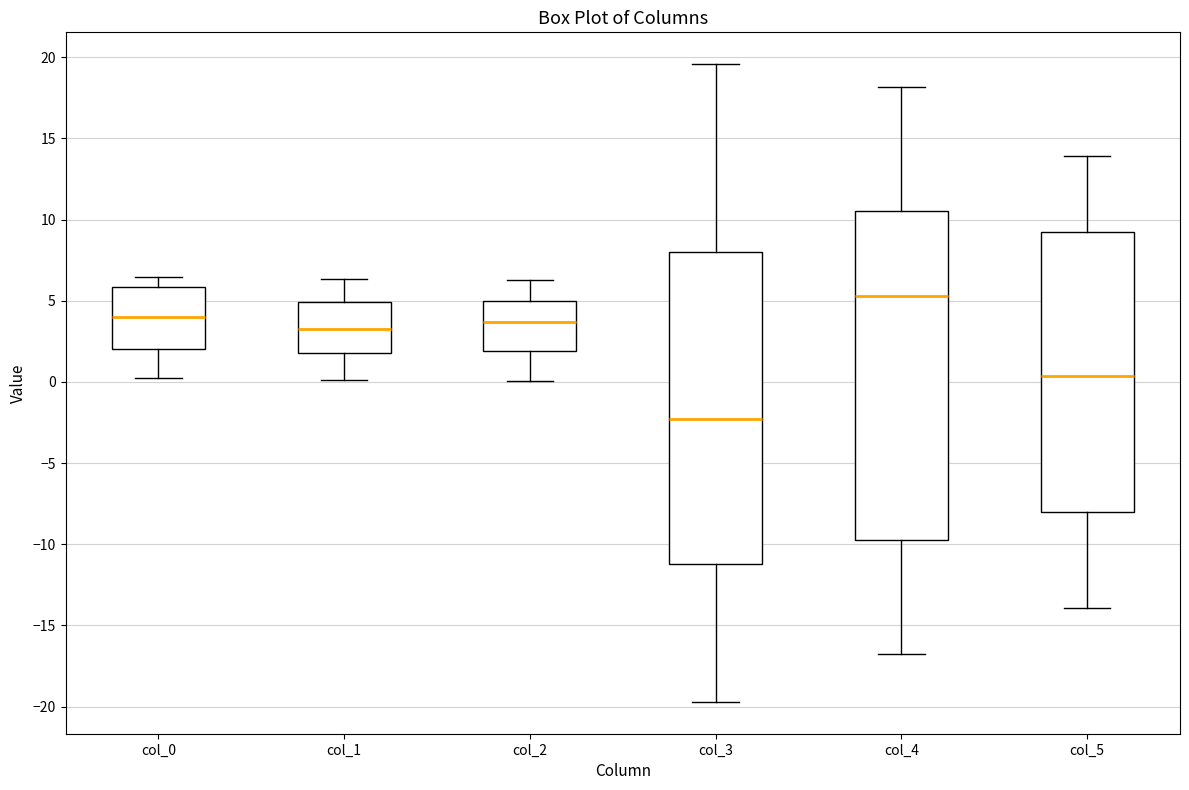

Where is the lower edge of the box for col_1 on the y-axis? The values are not printed on the chart, so give them approximately, as read against the axis.

2.0